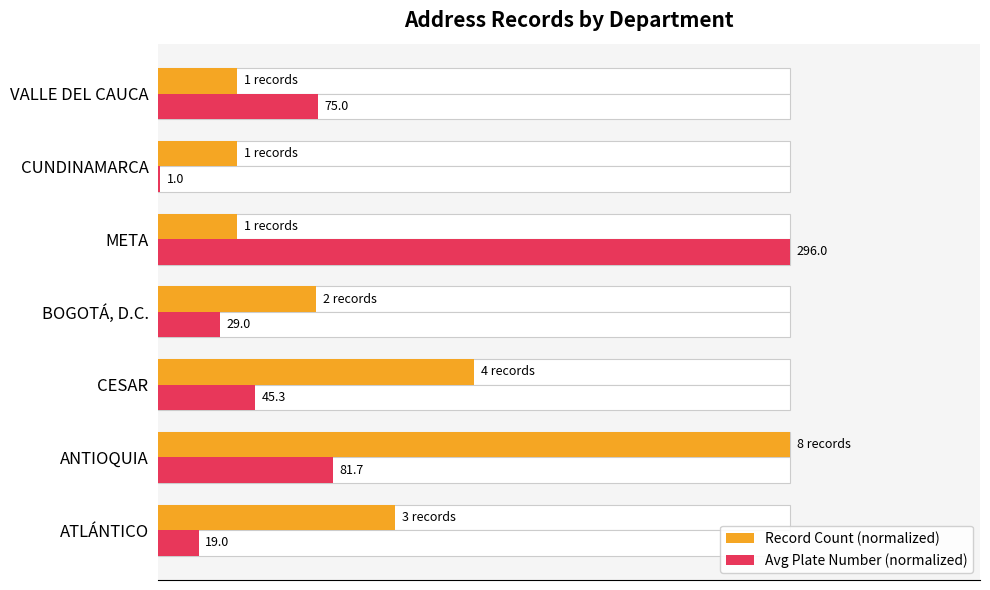

What is the difference between the highest and lowest values at BOGOTÁ, D.C.?

15.2